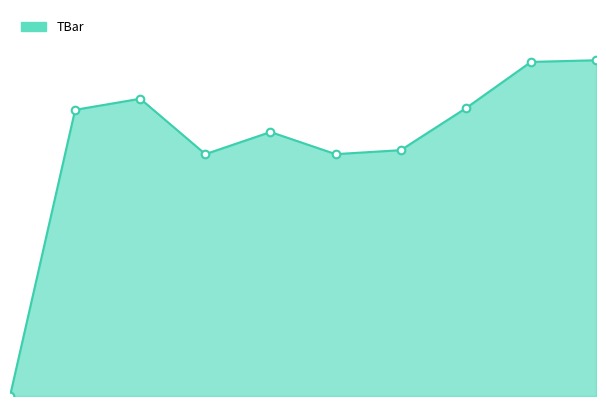

Is this an area chart (filled region under the line)?

Yes